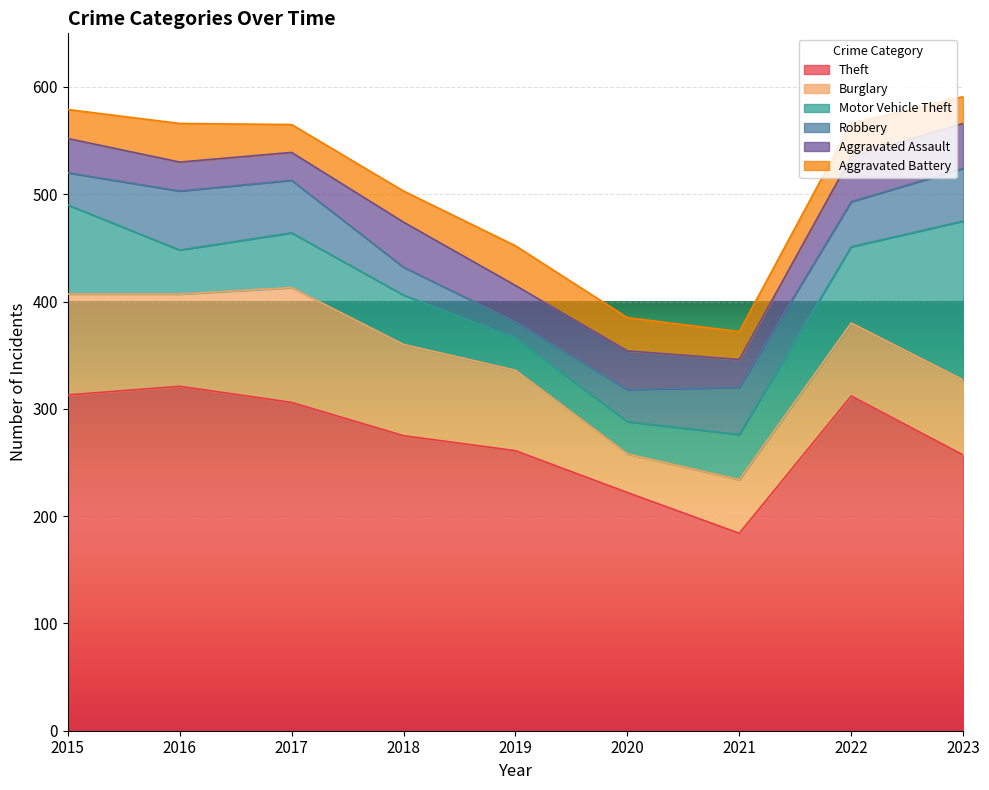

How many lines are shown in the chart?

6